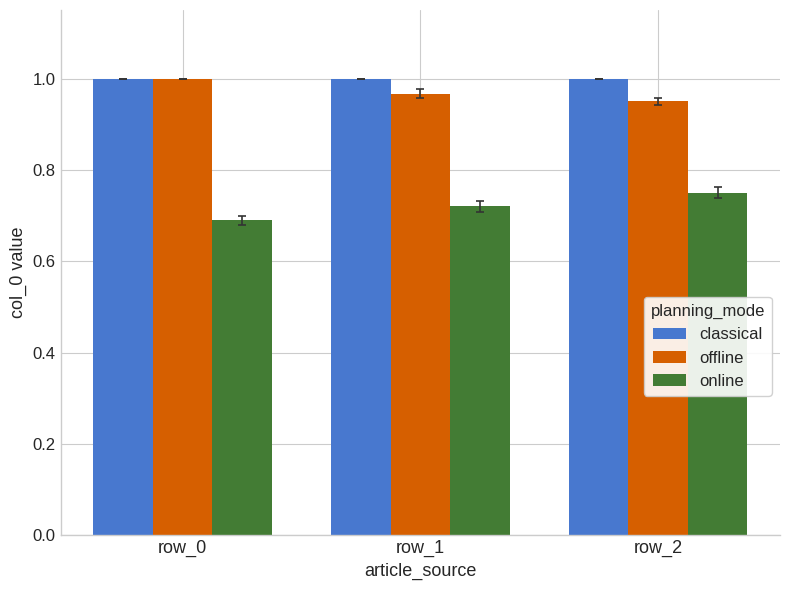

What are all the series names shown in the legend?

classical, offline, online